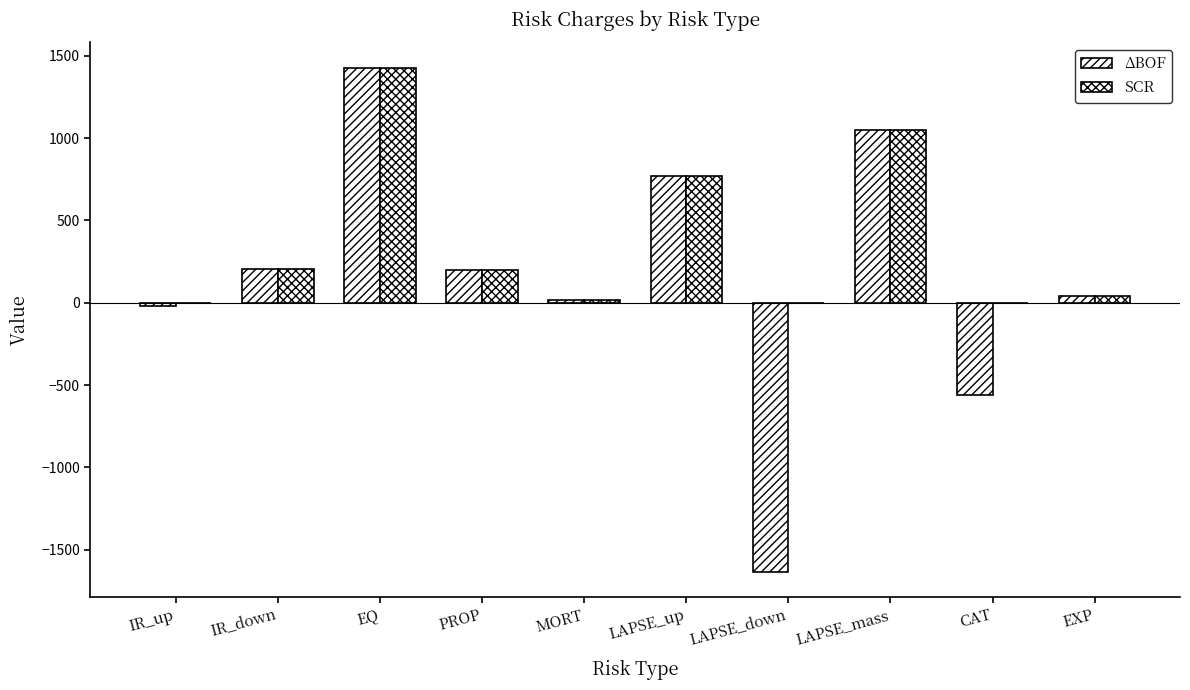

What is the value of the ΔBOF bar at the 5th from the left?

18.7